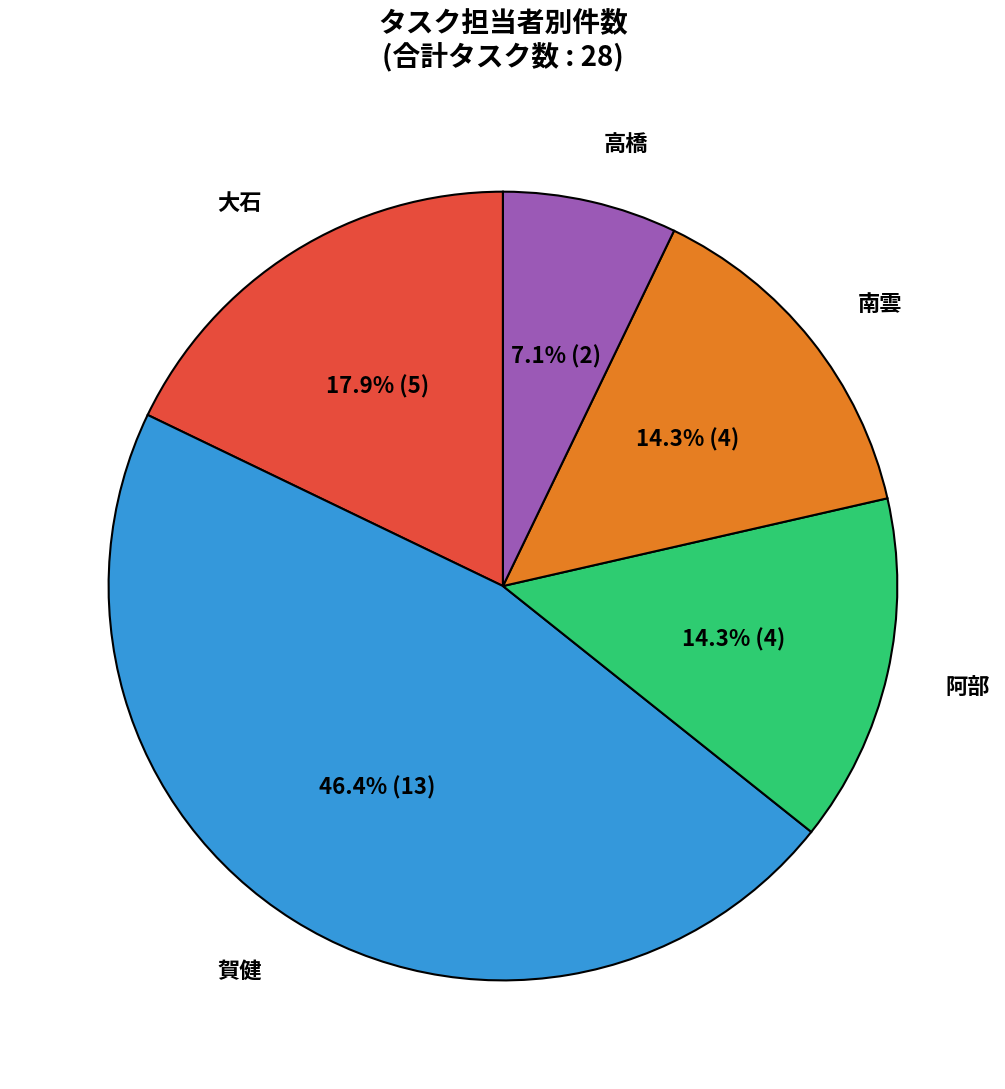

How many slices are in this pie chart?

5